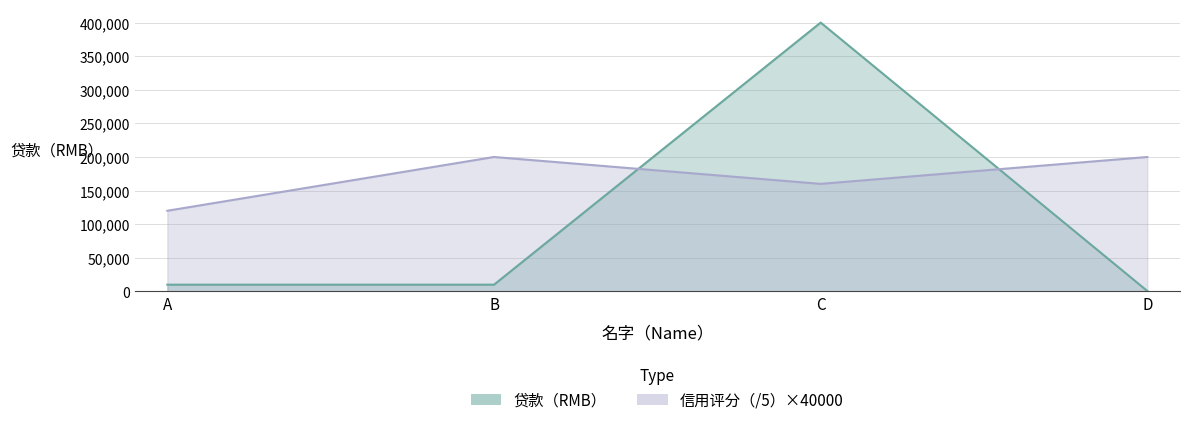

What is the sum of the 信用评分（/5） values at C and B?

360000